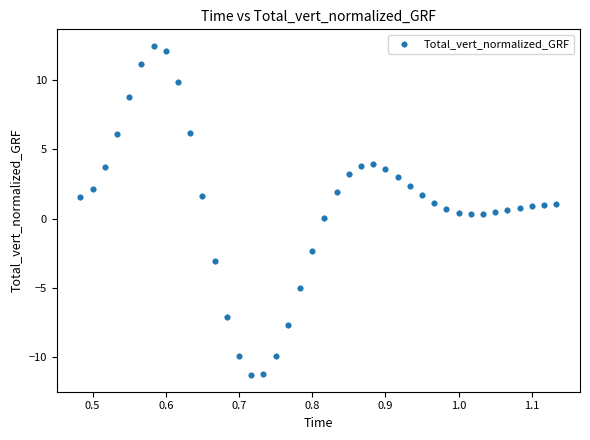

What is the range of Y values (max minus min)?

23.8